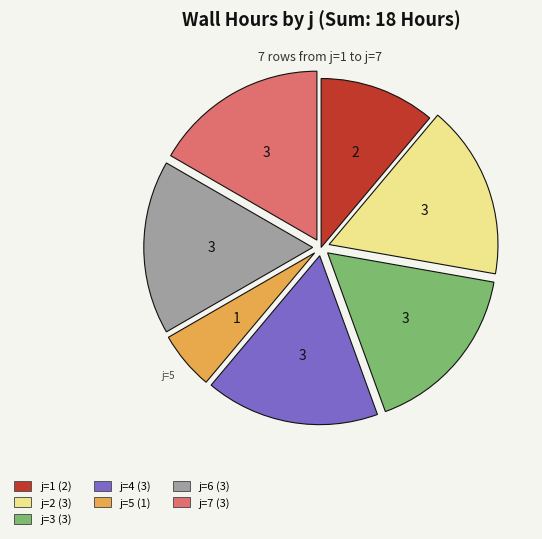

Is there a majority slice in this chart?

No